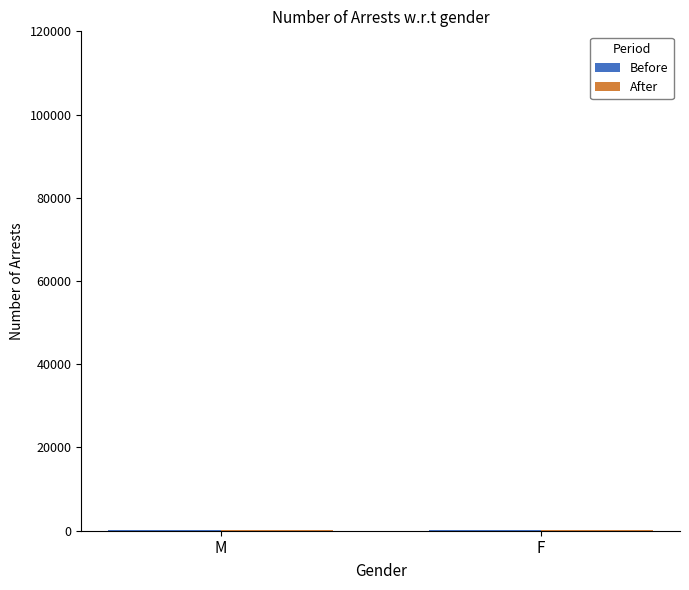

What is the label of the 1st bar from the right?

F